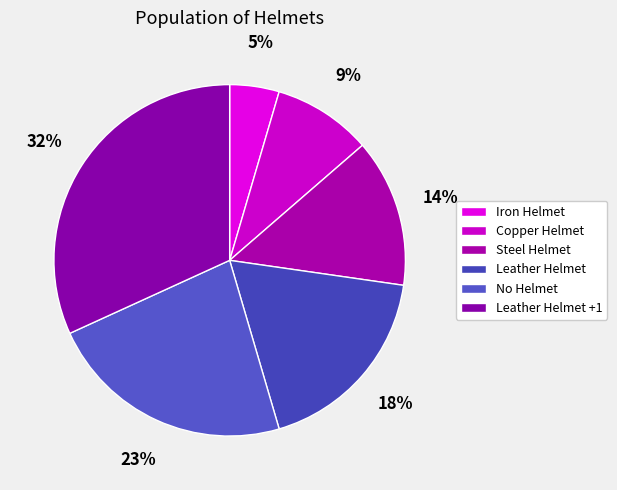

Approximately how many times larger is the value at No Helmet compared to Iron Helmet?

5.0